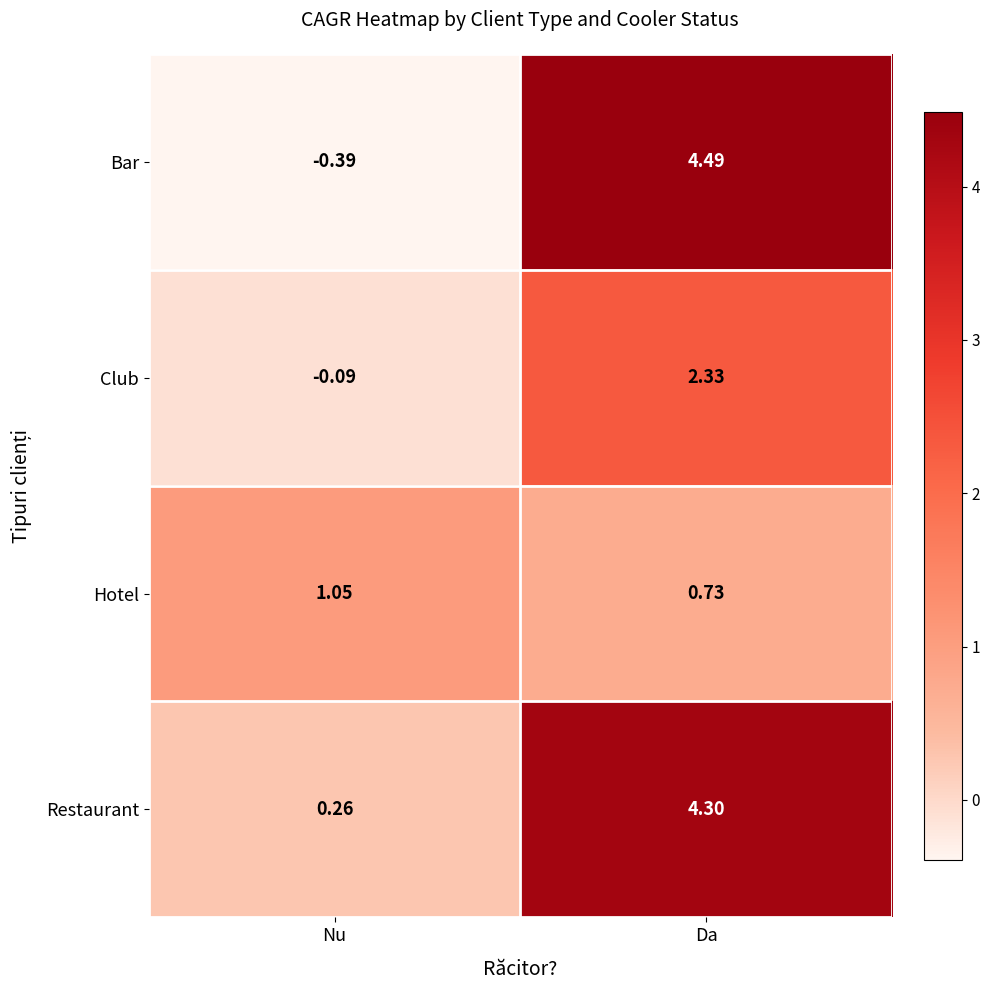

At Nu, list the series in order from smallest to largest.

Bar, Club, Restaurant, Hotel